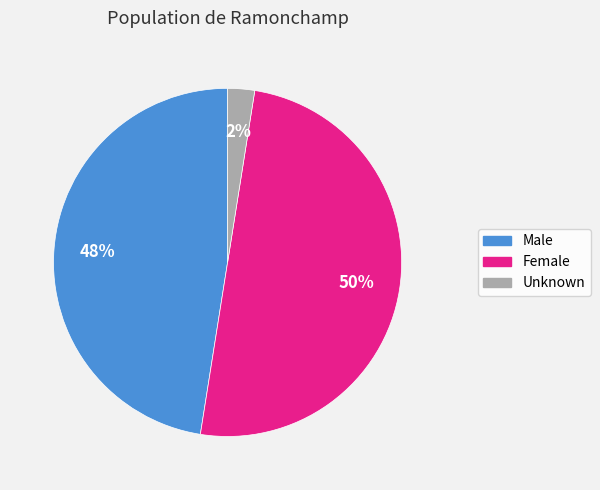

To the nearest percent, what is the average slice percentage?

33%